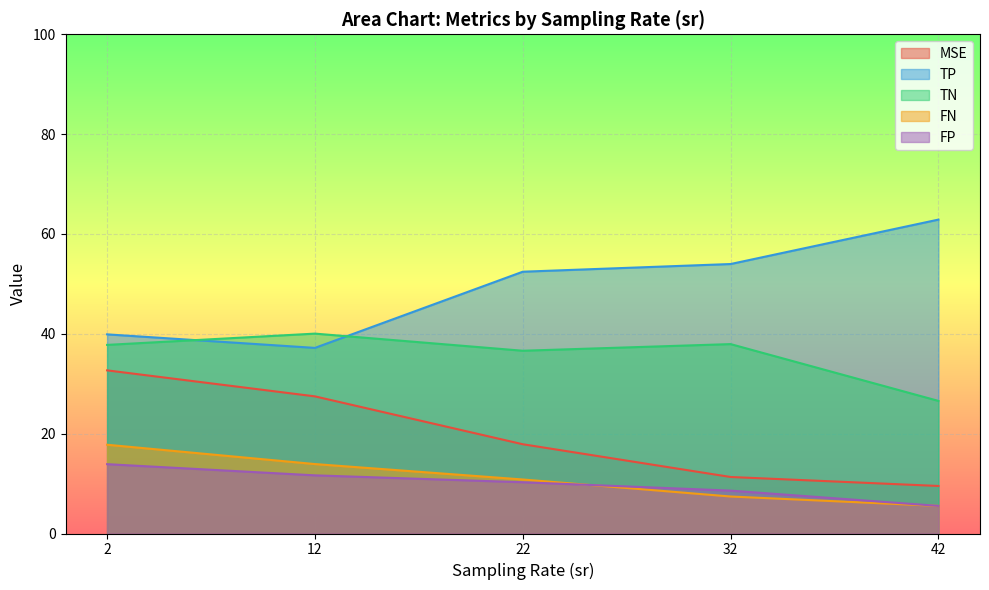

After their last crossing, which series has the higher values: FP or TP?

TP